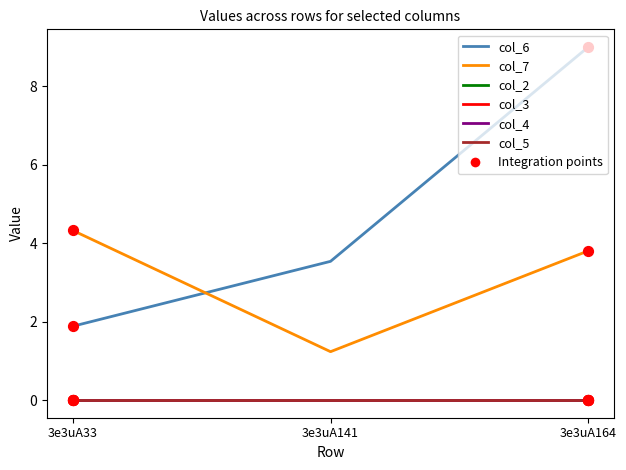

Does the chart have visible grid lines?

No